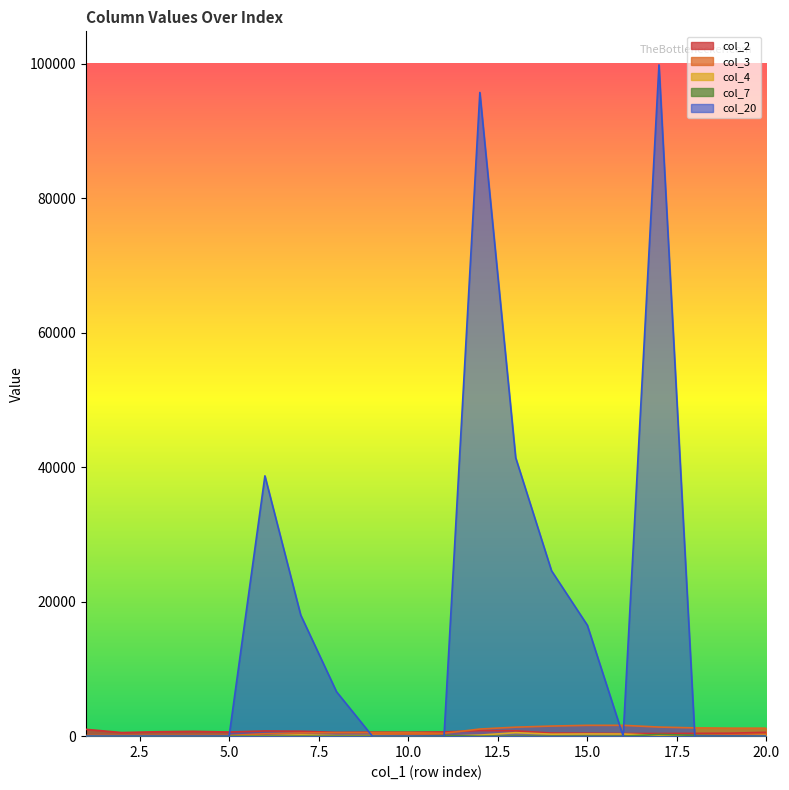

How many values in the col_7 series exceed 0?

4